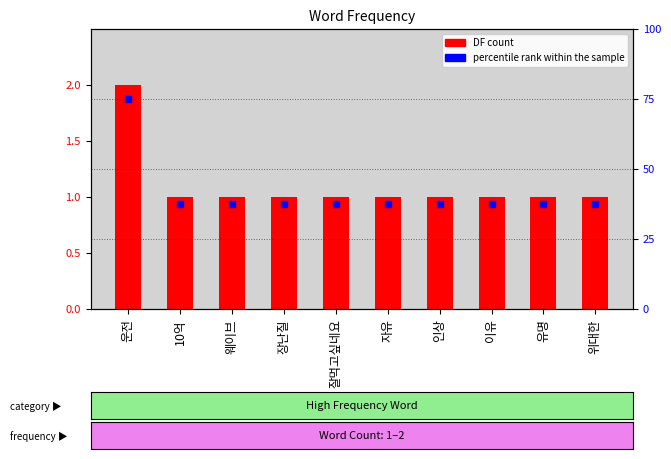

At which category is the sum across all series the highest?

운전